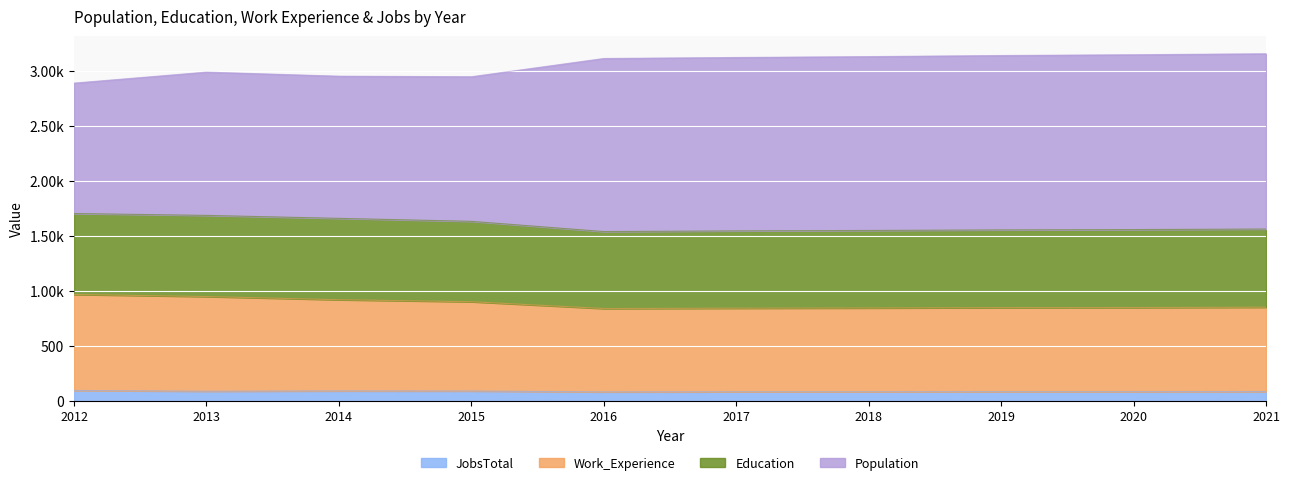

Does the chart display data point markers on the line(s)?

No